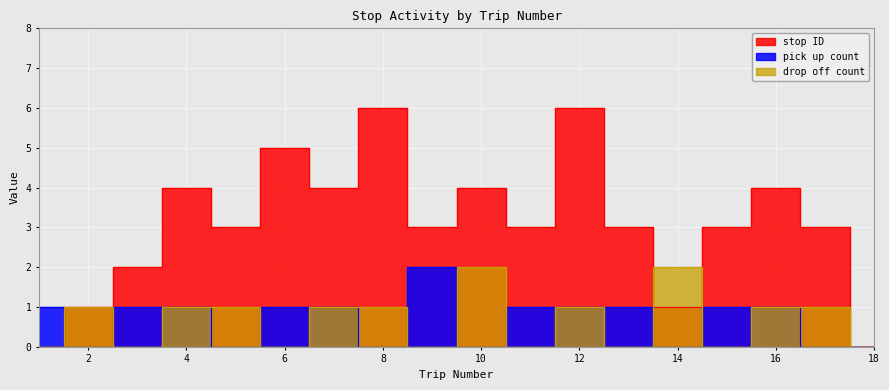

Is it true that pick up count equals 0 at 18?

True